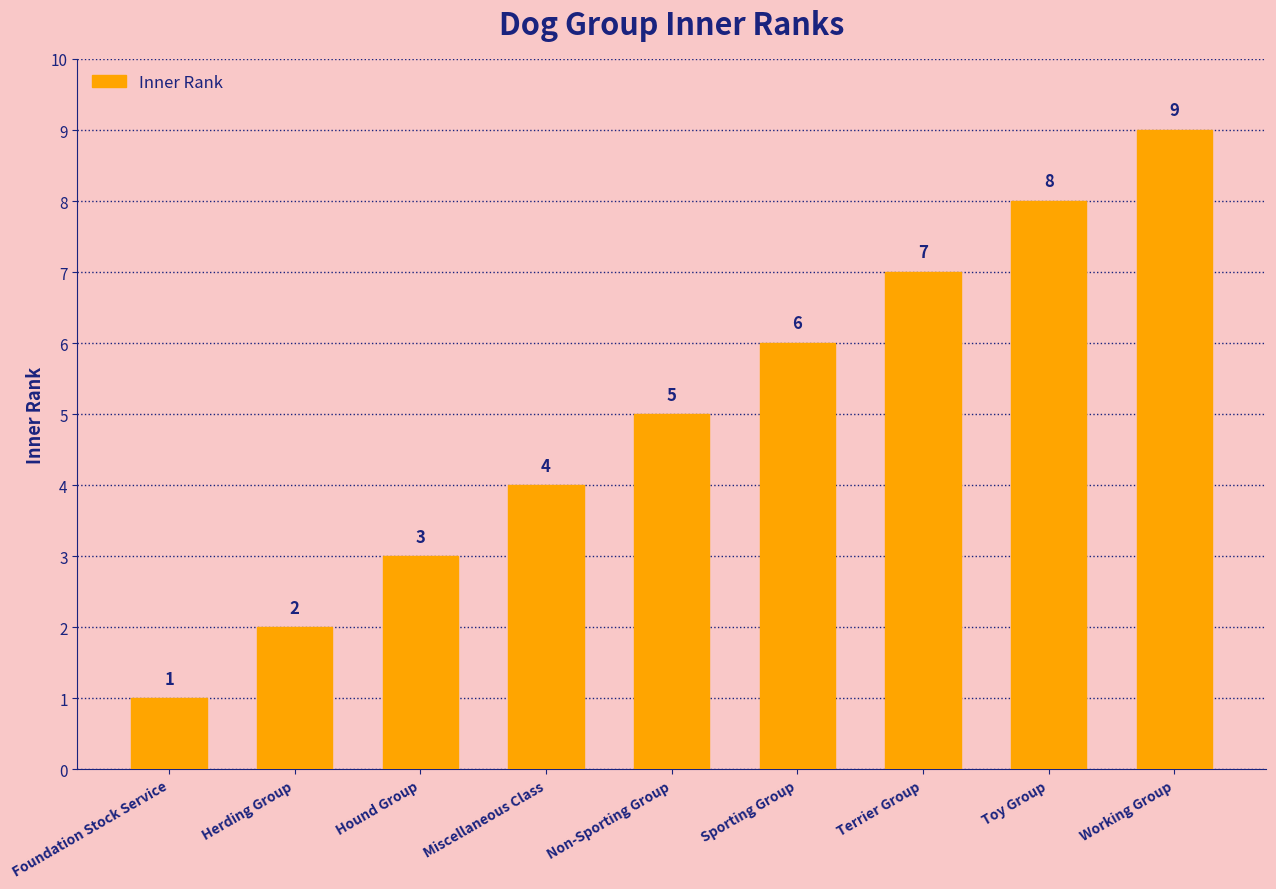

Where is the data nearest to the value 5?

Non-Sporting Group